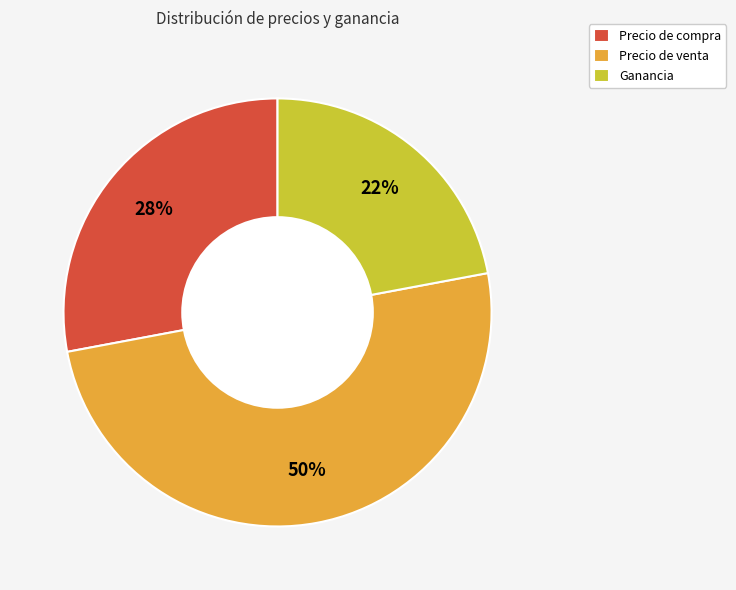

Which slice is the smallest?

Ganancia